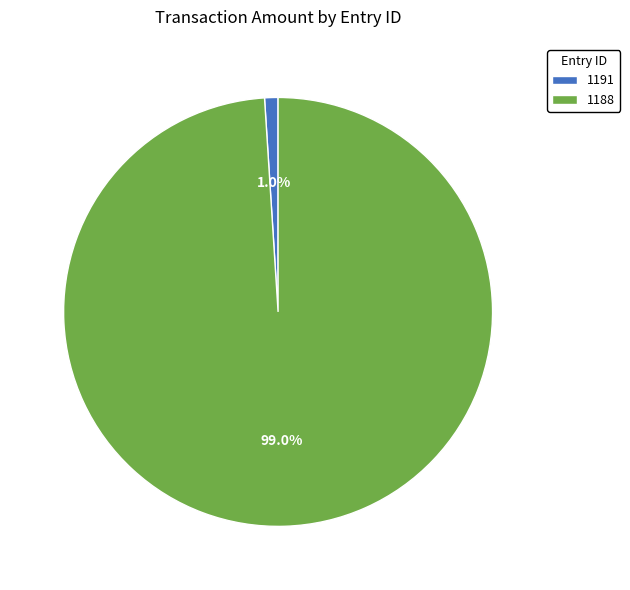

The 1188 slice represents 99% of the pie. True or false?

True